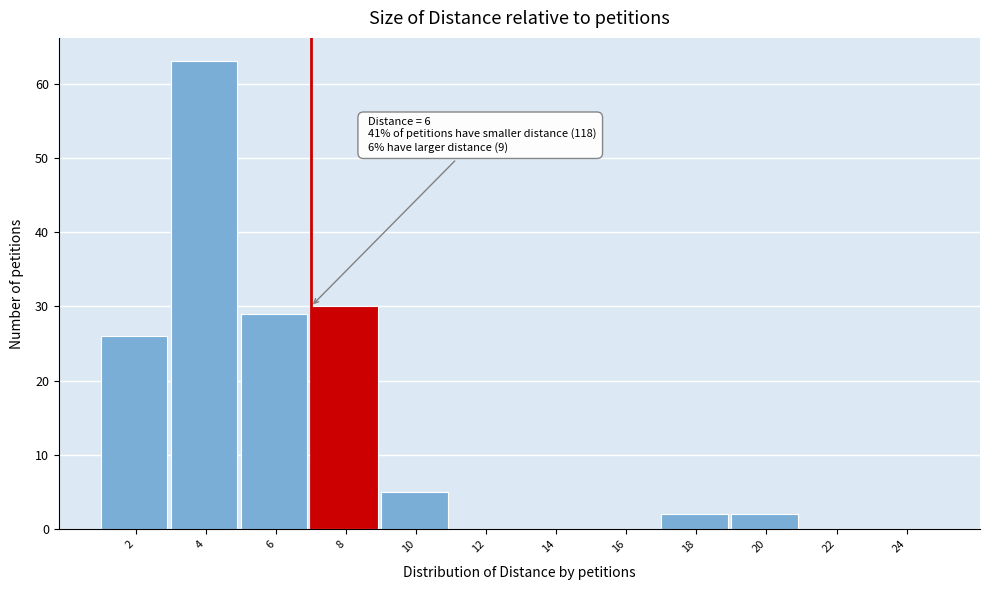

Reading right to left, what are all the values shown in this chart?

24=0	22=0	20=2	18=2	16=0	14=0	12=0	10=5	8=30	6=29	4=63	2=26